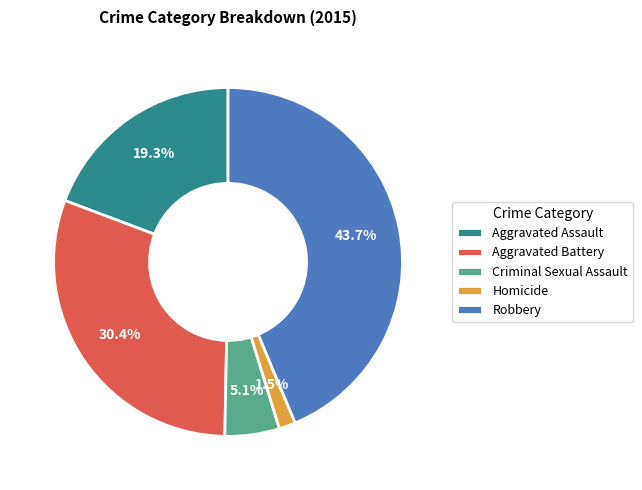

To the nearest percent, what is the difference between the Aggravated Battery and Robbery slice percentages?

13%